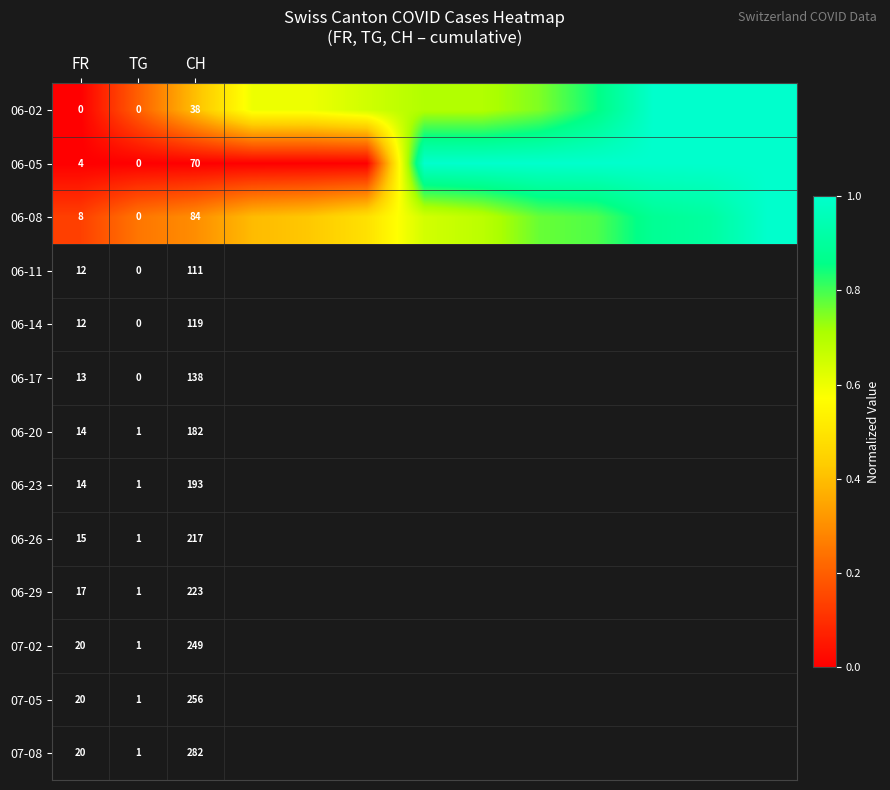

At which category does the chart reach its minimum across all series?

FR